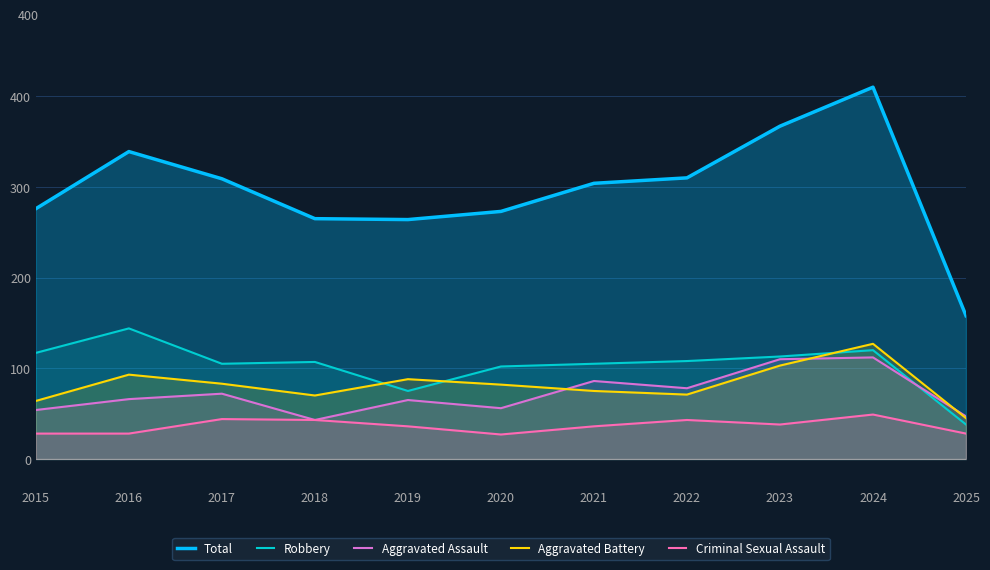

Reading left to right, transcribe all the data shown in this chart.

Total: 2015=276	2016=339	2017=309	2018=265	2019=264	2020=273	2021=304	2022=310	2023=367	2024=410	2025=158
Robbery: 2015=117	2016=144	2017=105	2018=107	2019=75	2020=102	2021=105	2022=108	2023=113	2024=120	2025=38
Aggravated Assault: 2015=54	2016=66	2017=72	2018=43	2019=65	2020=56	2021=86	2022=78	2023=110	2024=112	2025=47
Aggravated Battery: 2015=64	2016=93	2017=83	2018=70	2019=88	2020=82	2021=75	2022=71	2023=103	2024=127	2025=45
Criminal Sexual Assault: 2015=28	2016=28	2017=44	2018=43	2019=36	2020=27	2021=36	2022=43	2023=38	2024=49	2025=28